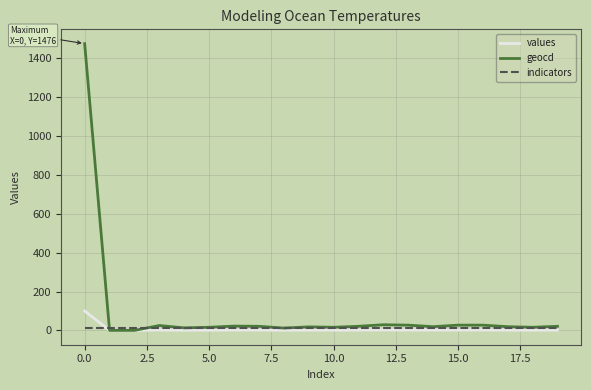

Which series has the largest total across all categories?

geocd